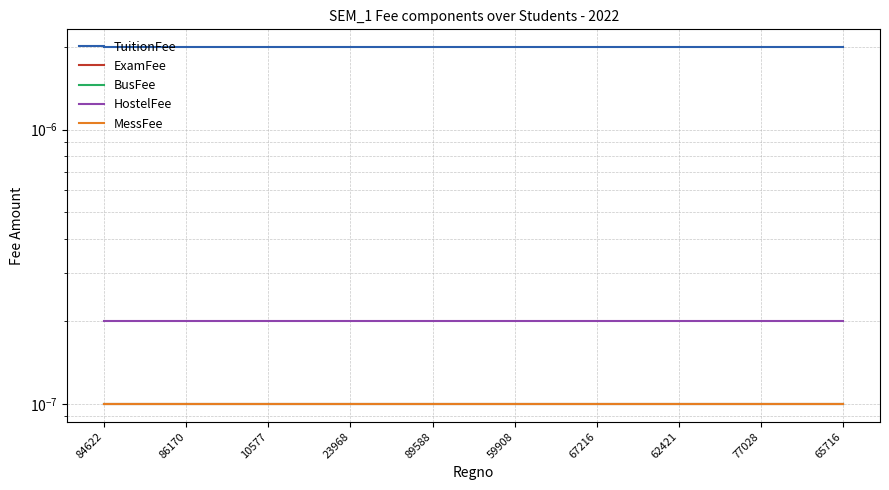

True or false: BusFee and TuitionFee intersect in this chart.

False